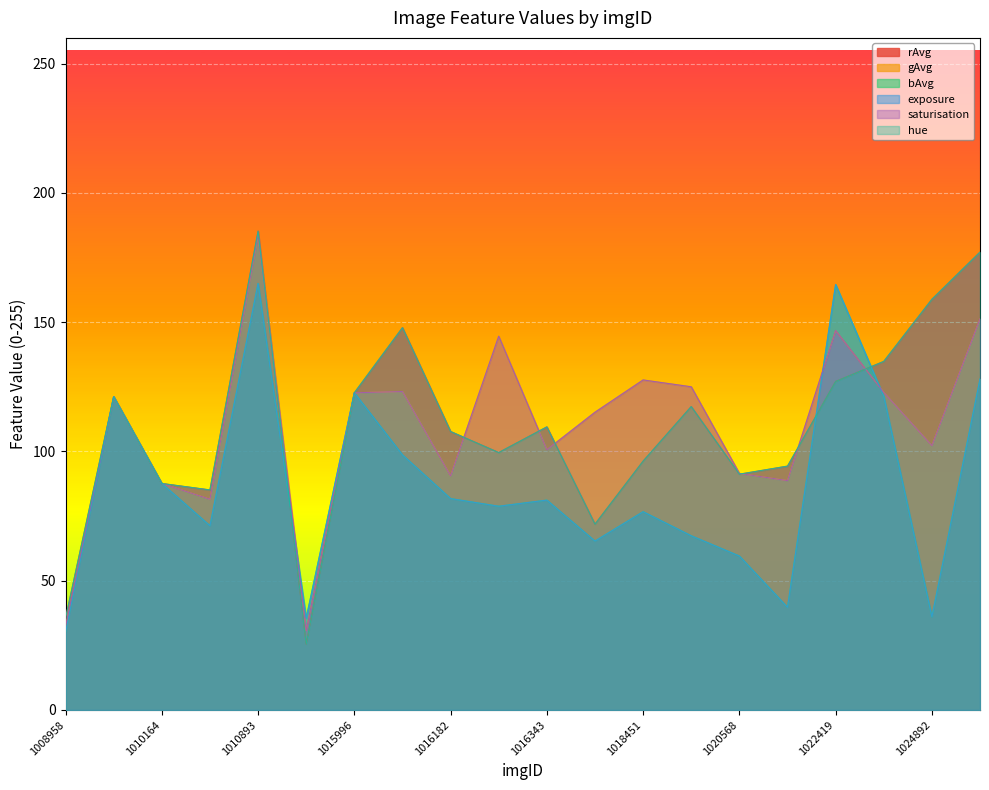

What are all the series names shown in the legend?

rAvg, gAvg, bAvg, exposure, saturisation, hue